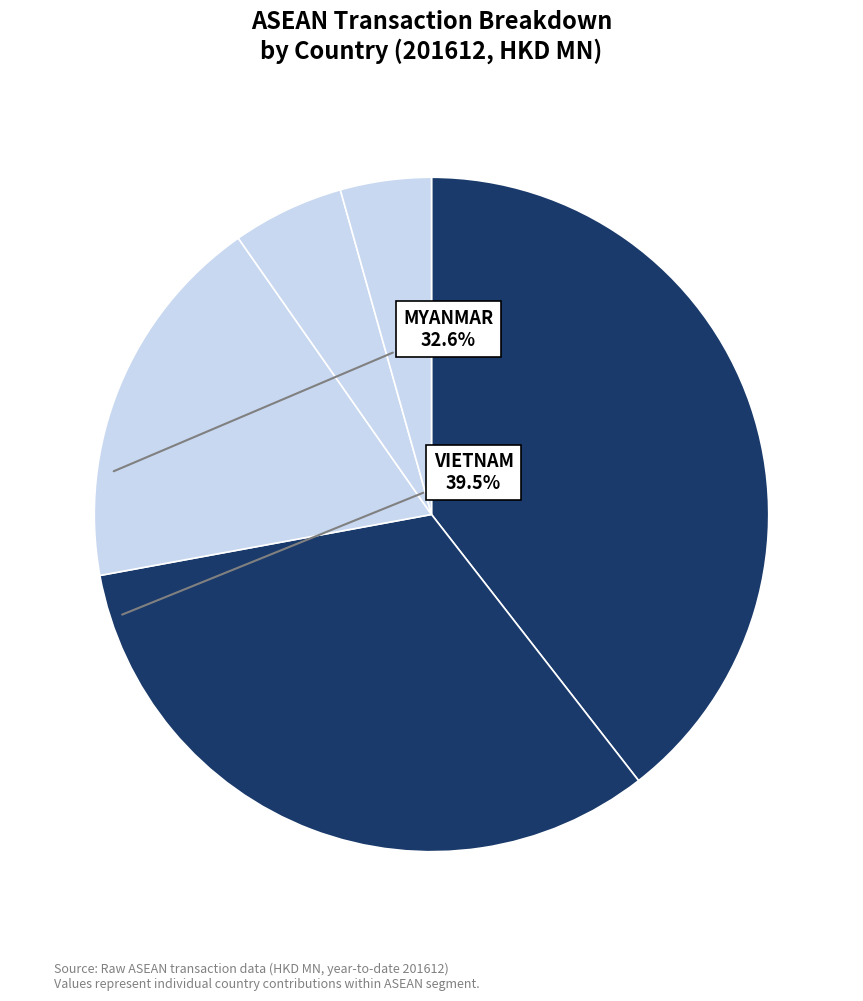

Count the number of slices in the pie.

5